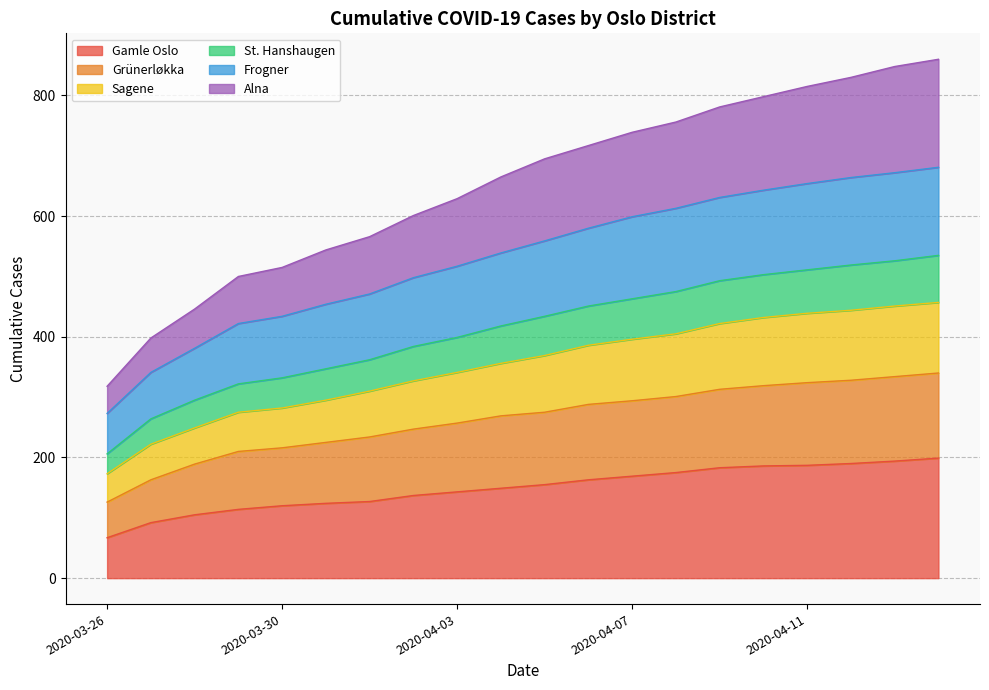

What is the total value across all series at 2020-04-07?

739